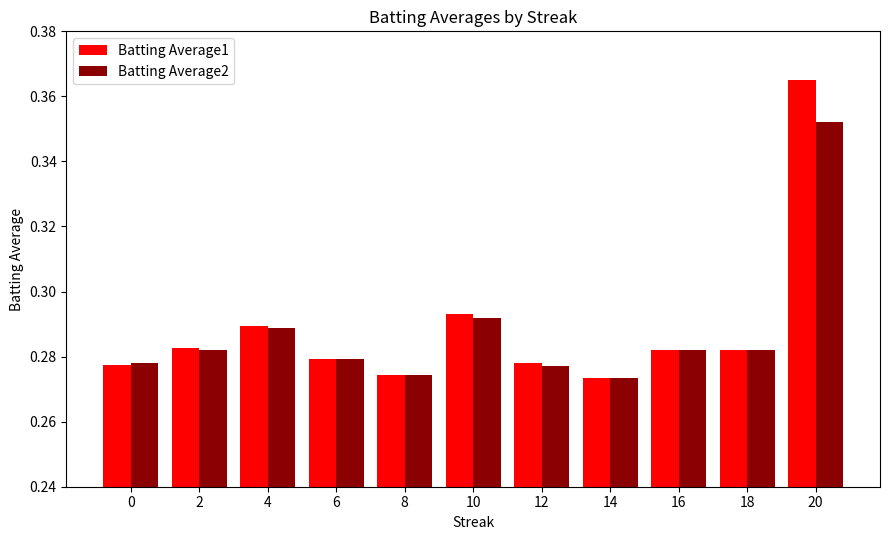

Count the Batting Average2 values in the range 0 to 1.

11